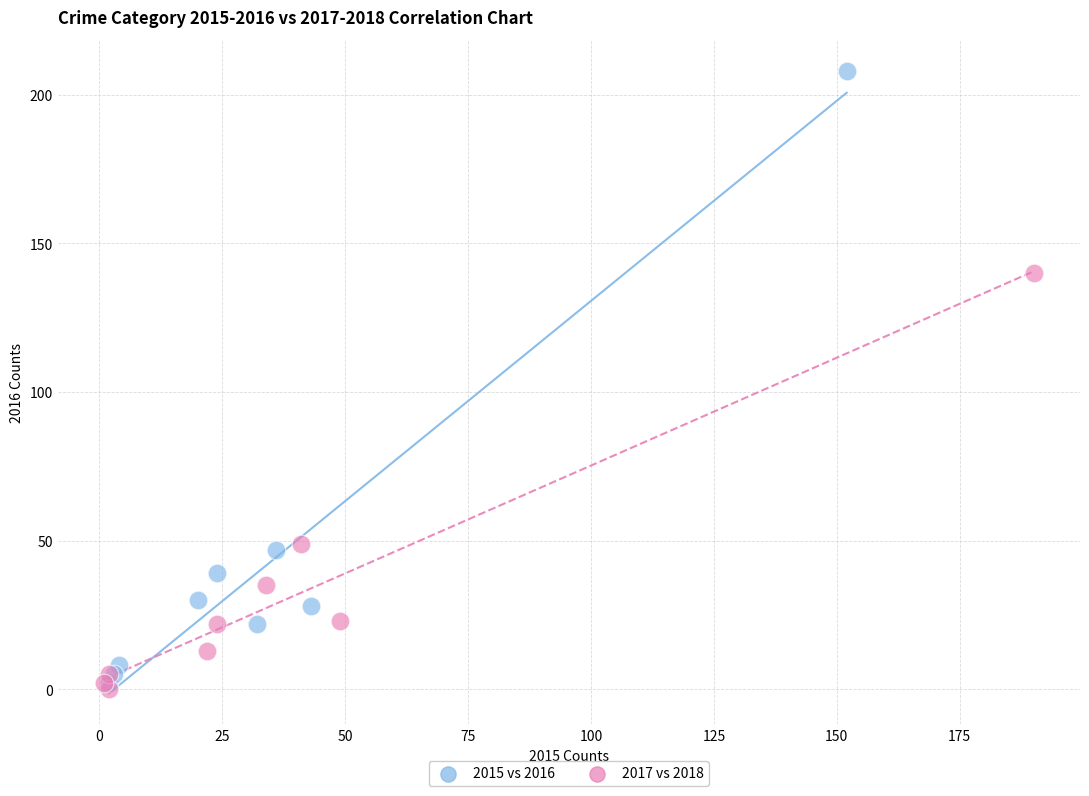

Which series has the largest Y range (max minus min)?

2015 vs 2016